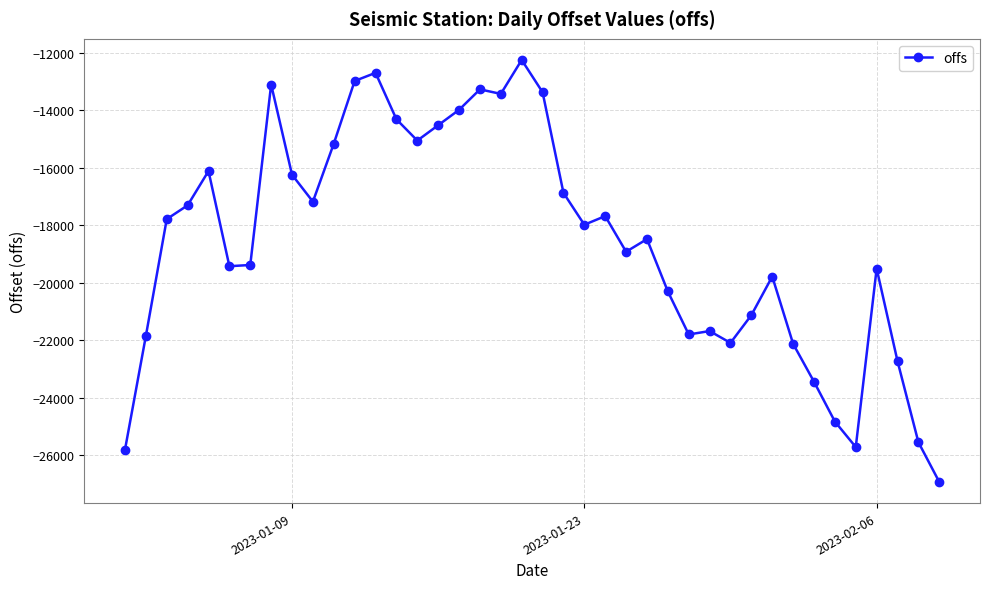

True or false: there are more than 2 points higher than both neighbors.

True